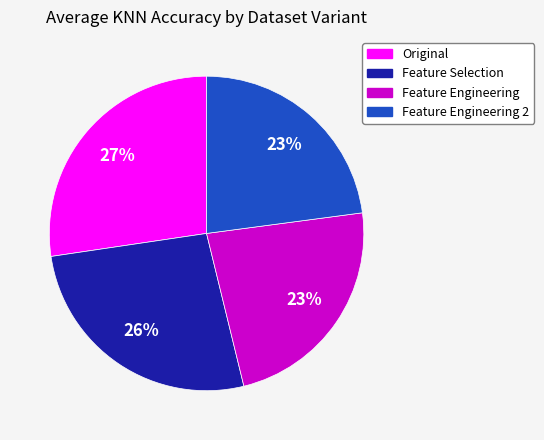

Which has a higher value, Feature Selection or Feature Engineering?

Feature Selection